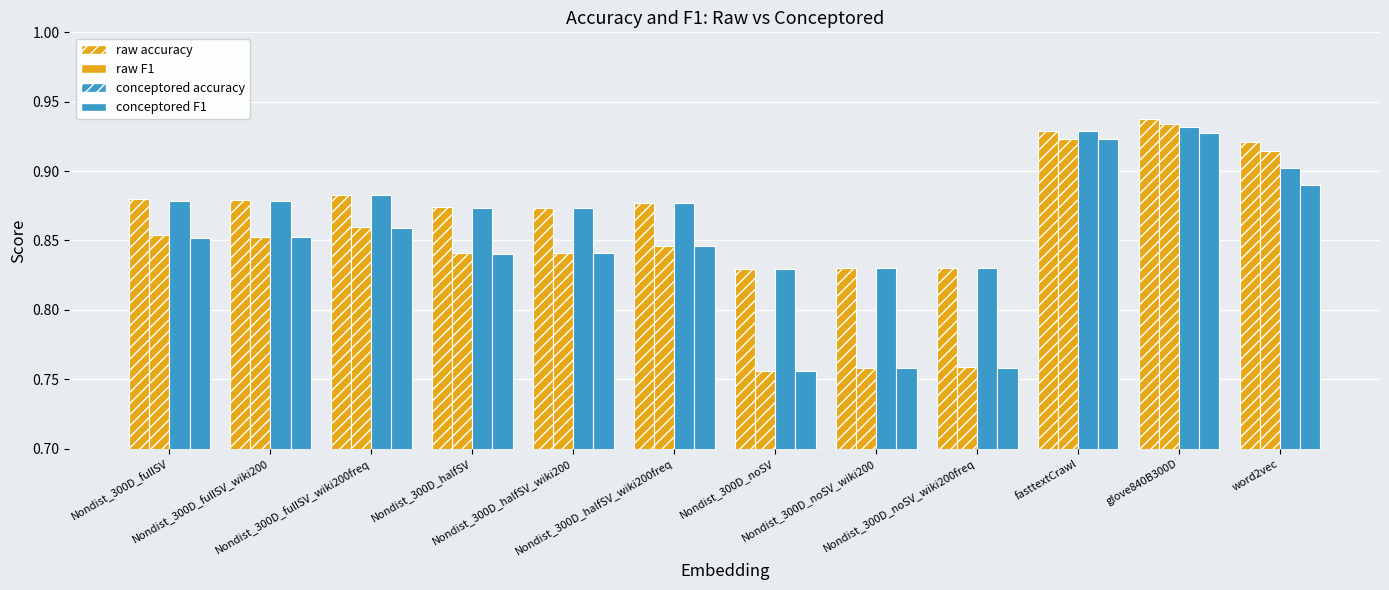

At which label does raw accuracy reach its minimum?

Nondist_300D_noSV